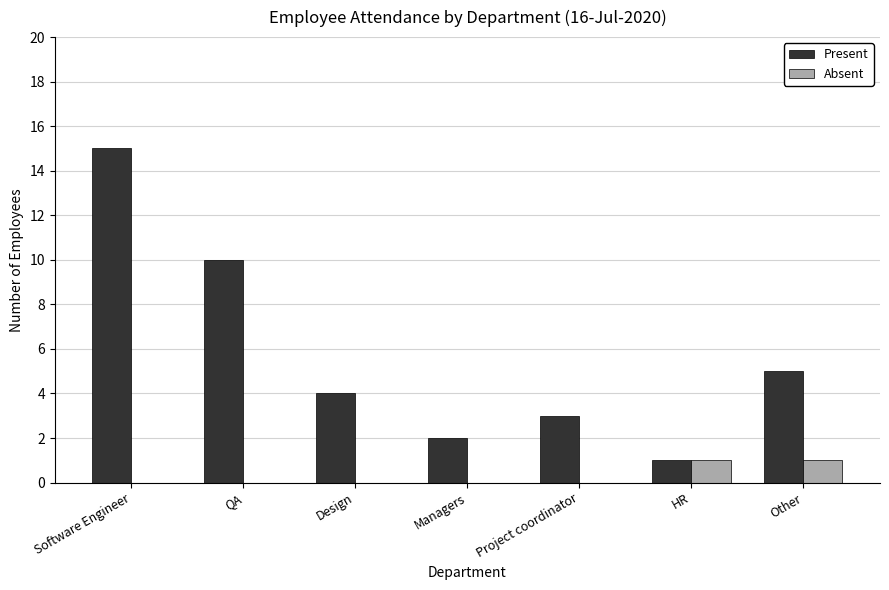

Which series changed the most between Software Engineer and Other?

Present